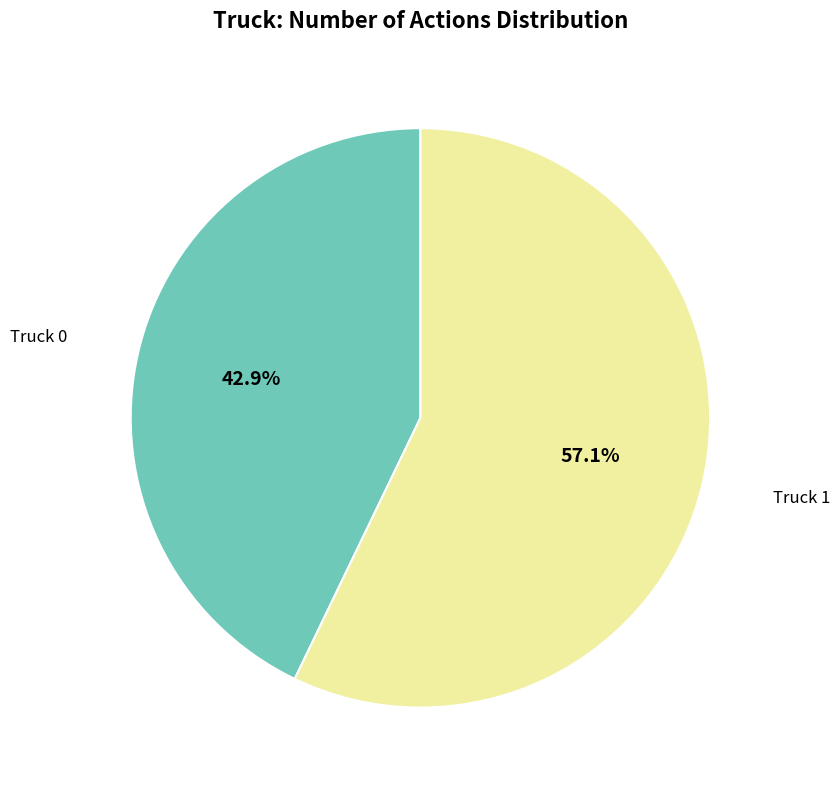

Is there any slice that represents more than half of the pie?

Yes